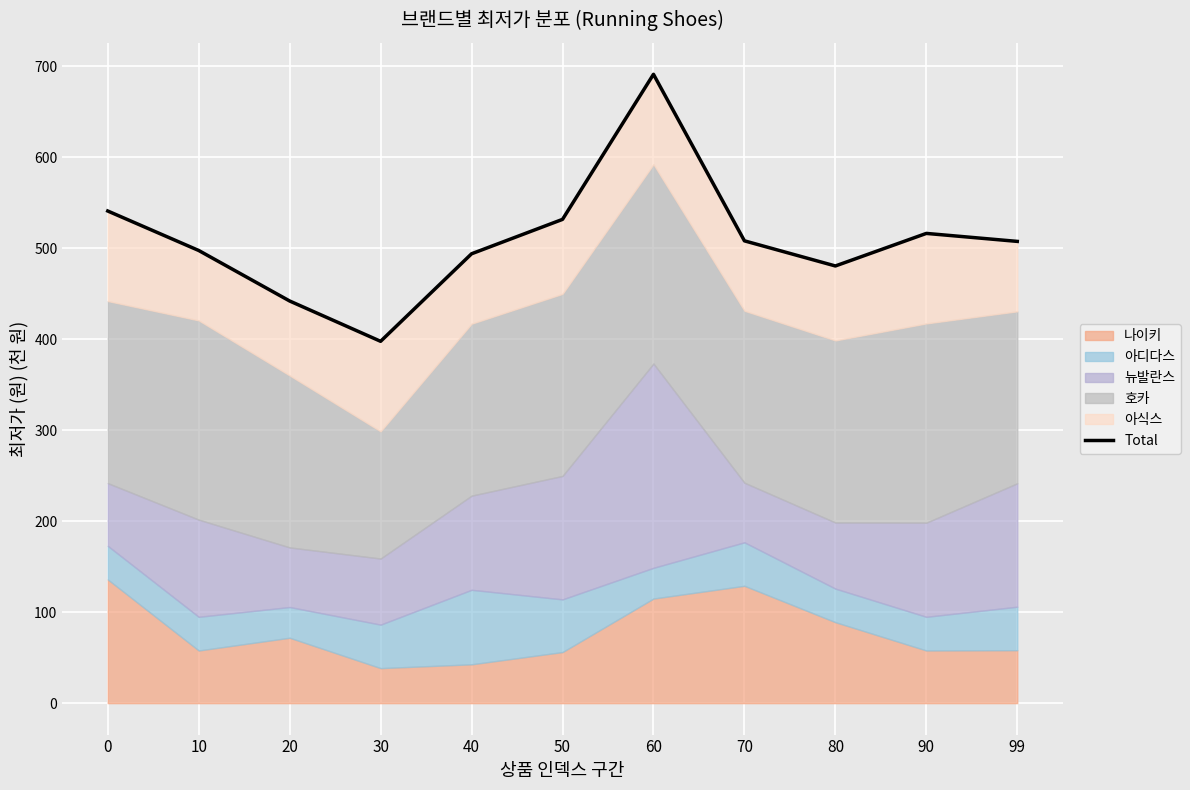

What is the sum of the values at 70 and 10?

1005.9